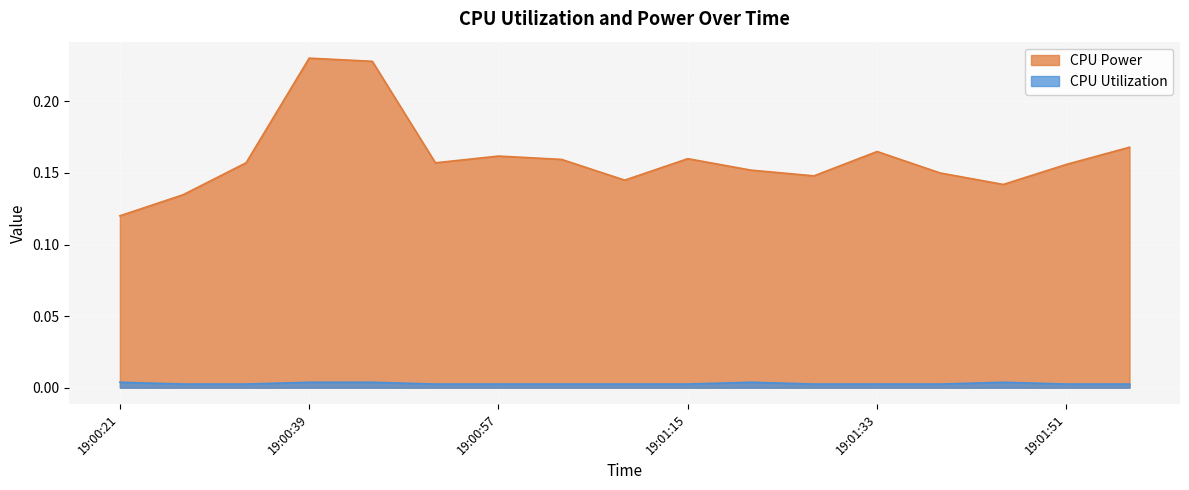

How many interior local valleys does the CPU Utilization series have?

4